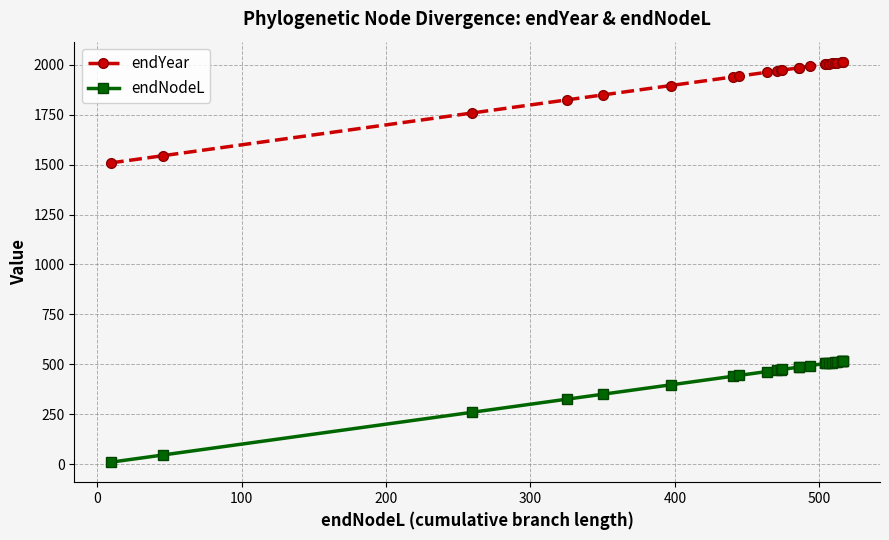

Is it true that endNodeL equals 729.4 at 23?

False